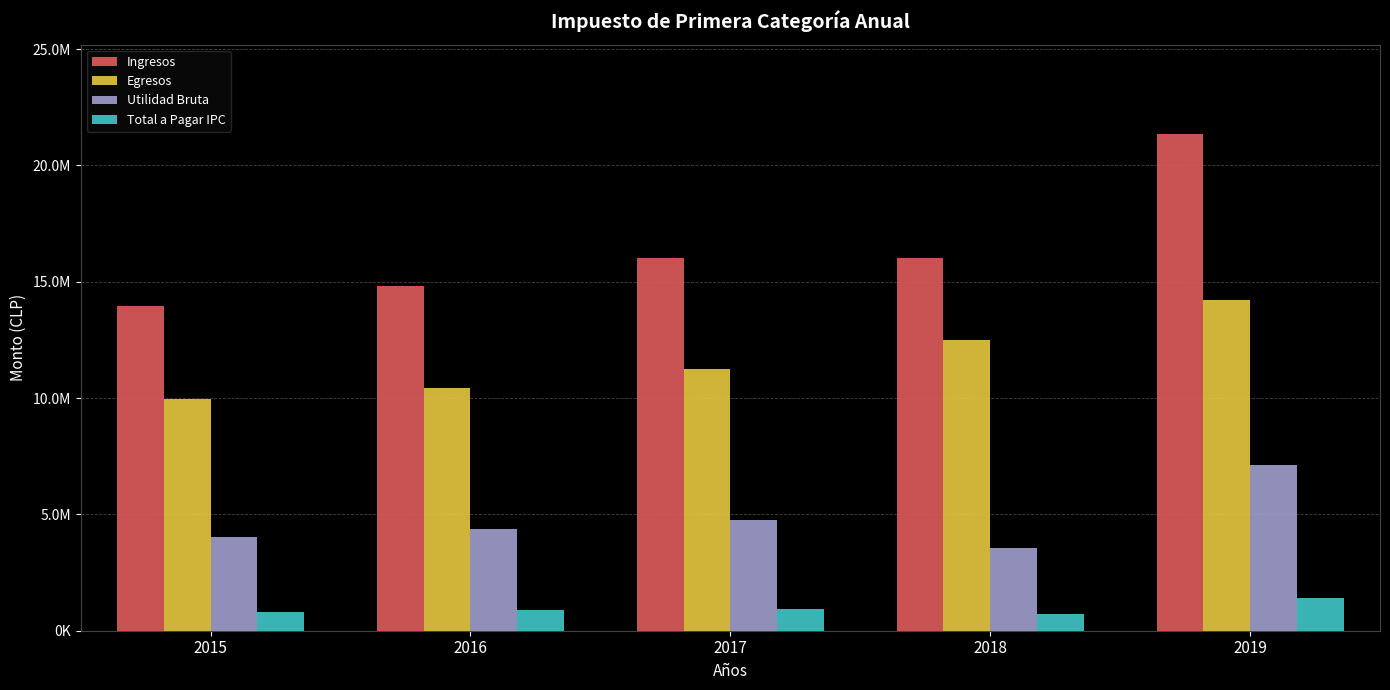

What is the total value across all series at 2019?

44114606.7